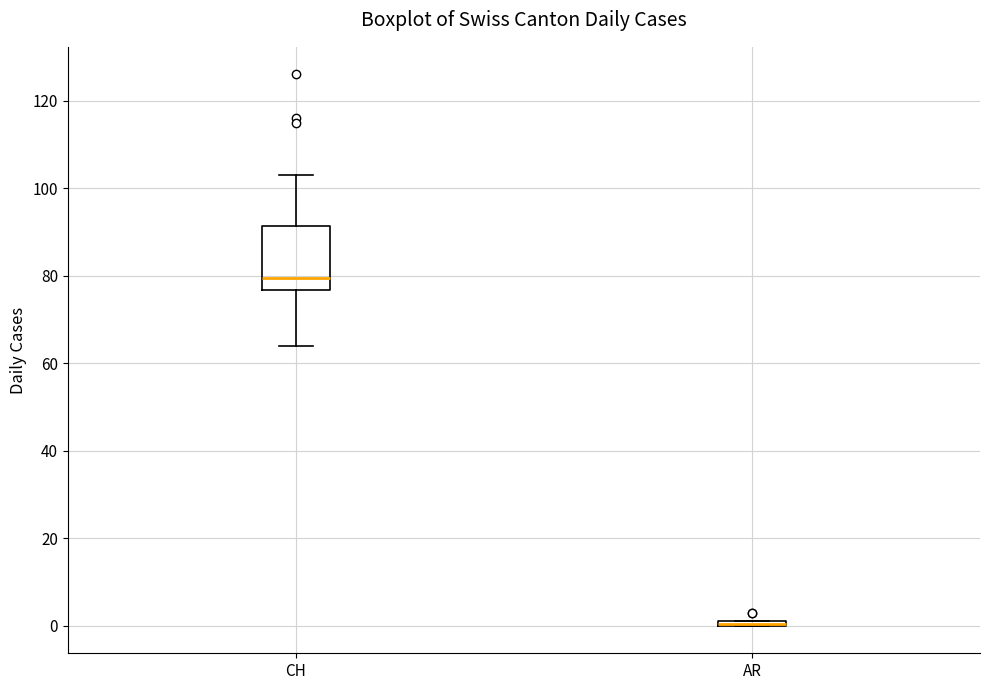

Comparing the boxes themselves (not the whiskers), which one is the tallest?

CH